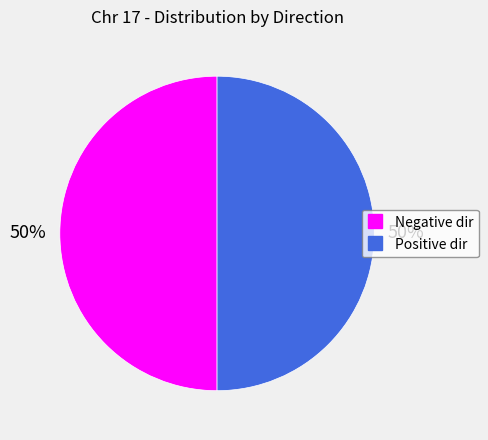

To the nearest percent, what is the average slice percentage?

50%